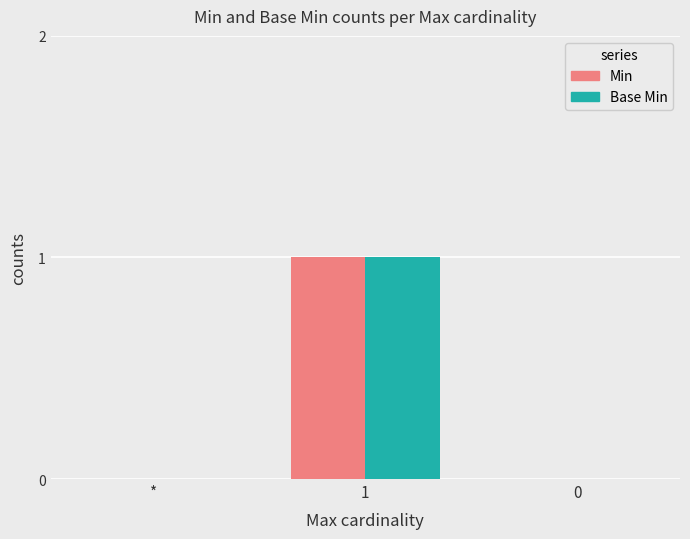

Is it true that Min equals 1 at 1?

True